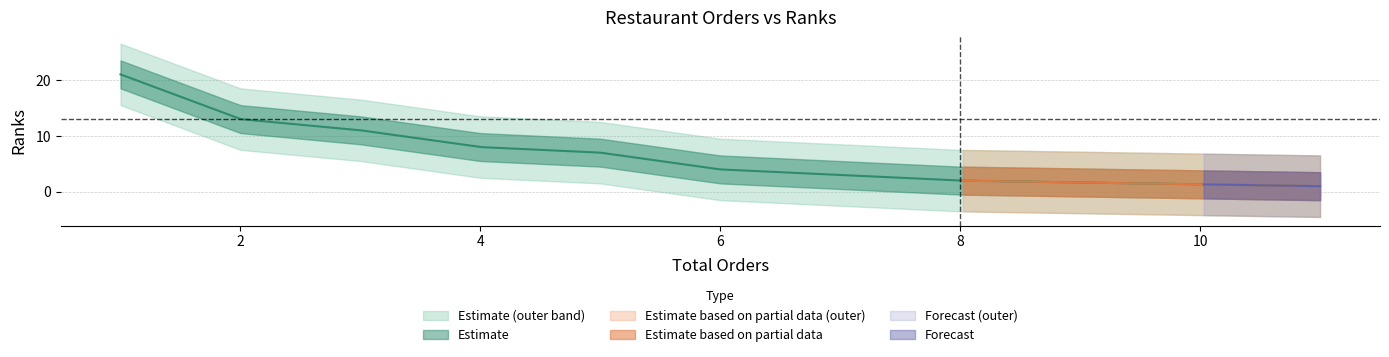

Does the chart display data point markers on the line(s)?

No